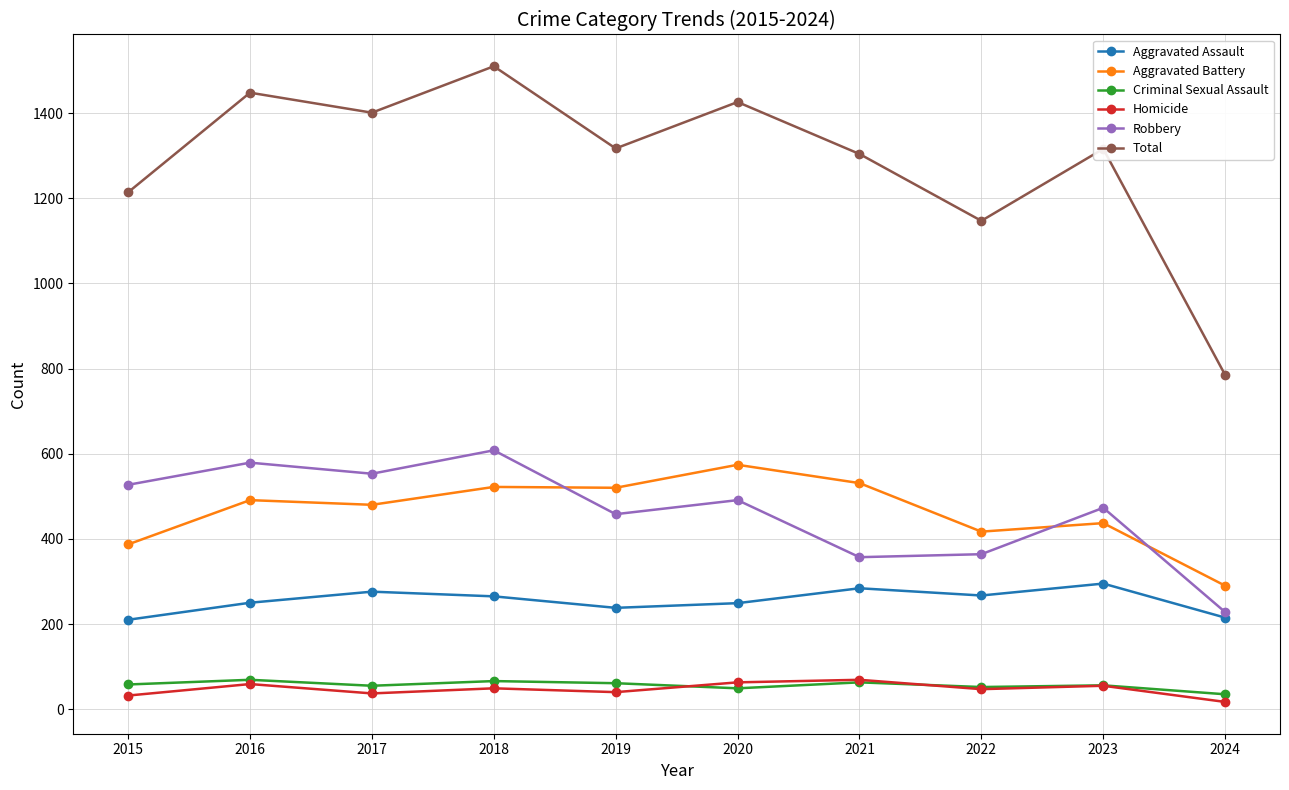

What is the difference between the Homicide values at 2024 and 2017?

20